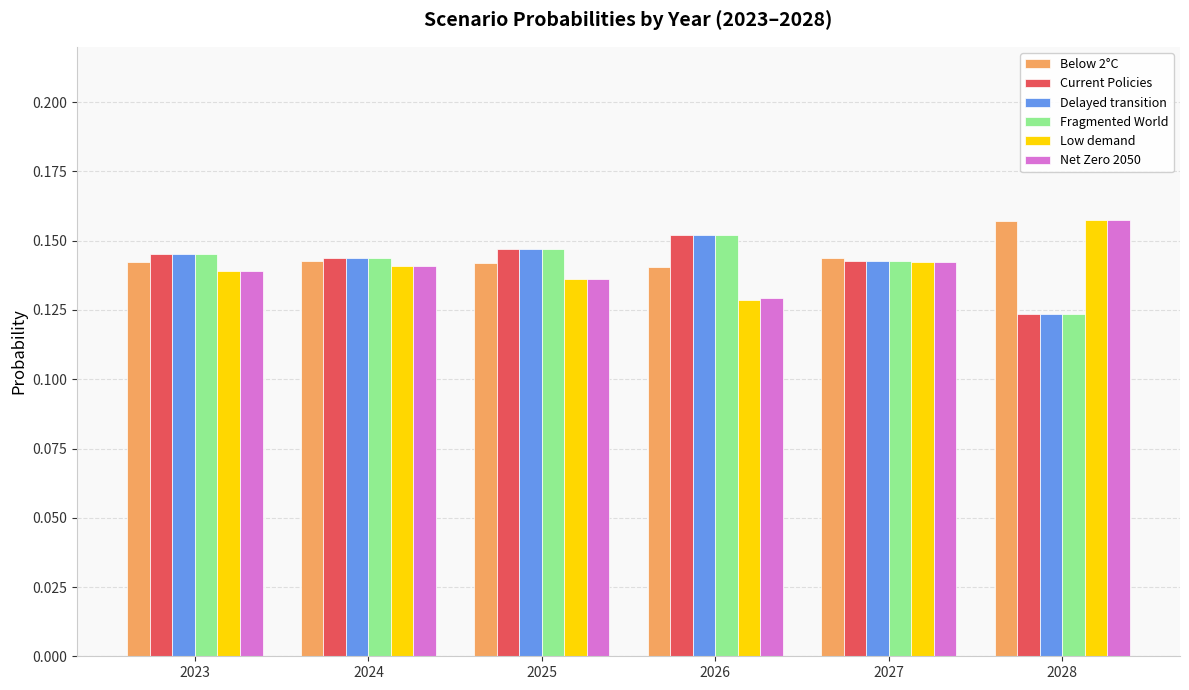

The Delayed transition series shows 0.3 at 2023. True or false?

False